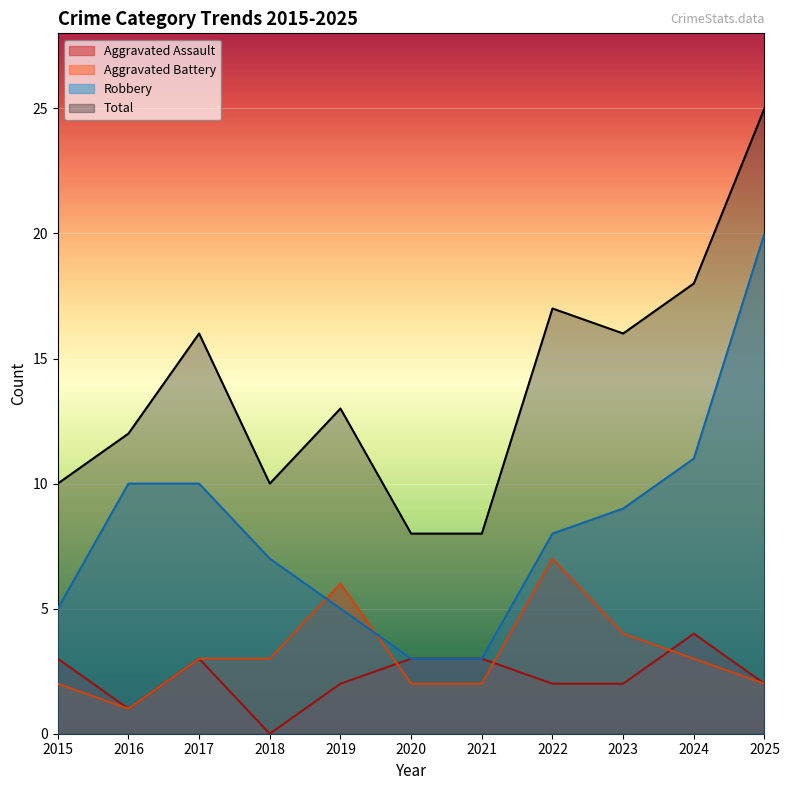

Which series changed the most between 2017 and 2025?

Robbery